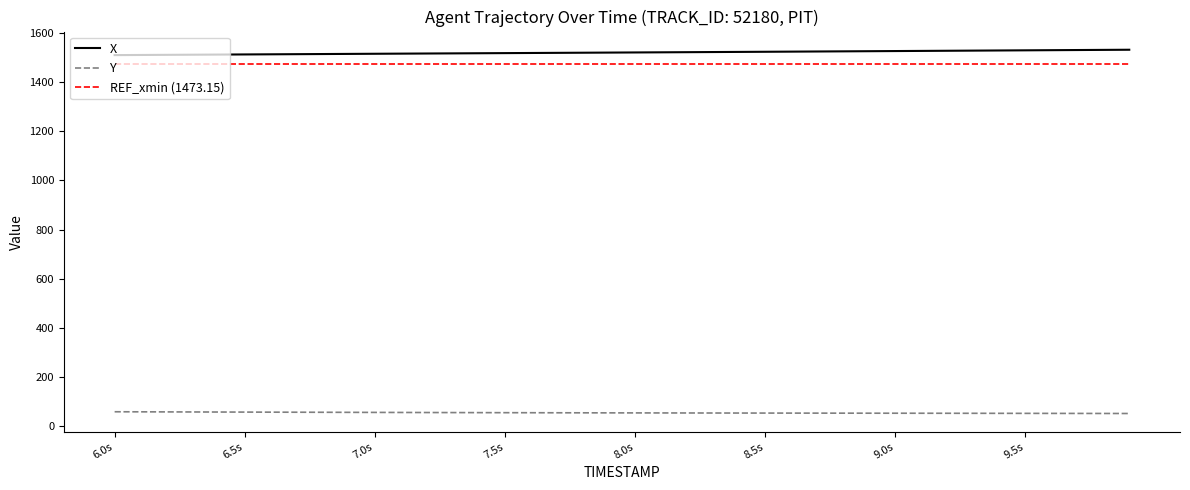

What is the maximum value shown in the chart?

1531.5